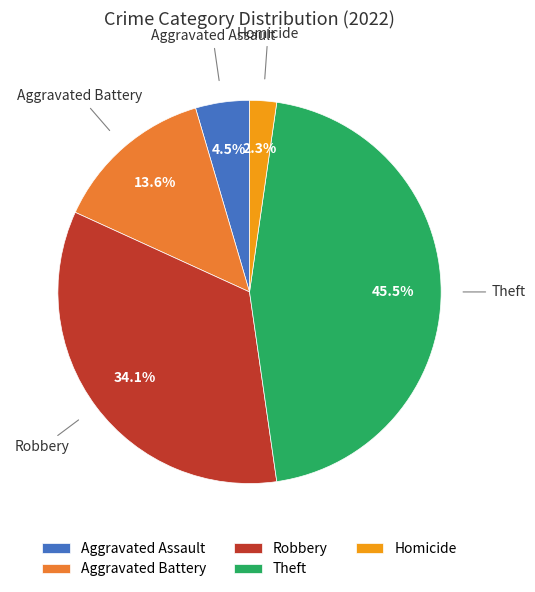

Which slice is the smallest?

Homicide